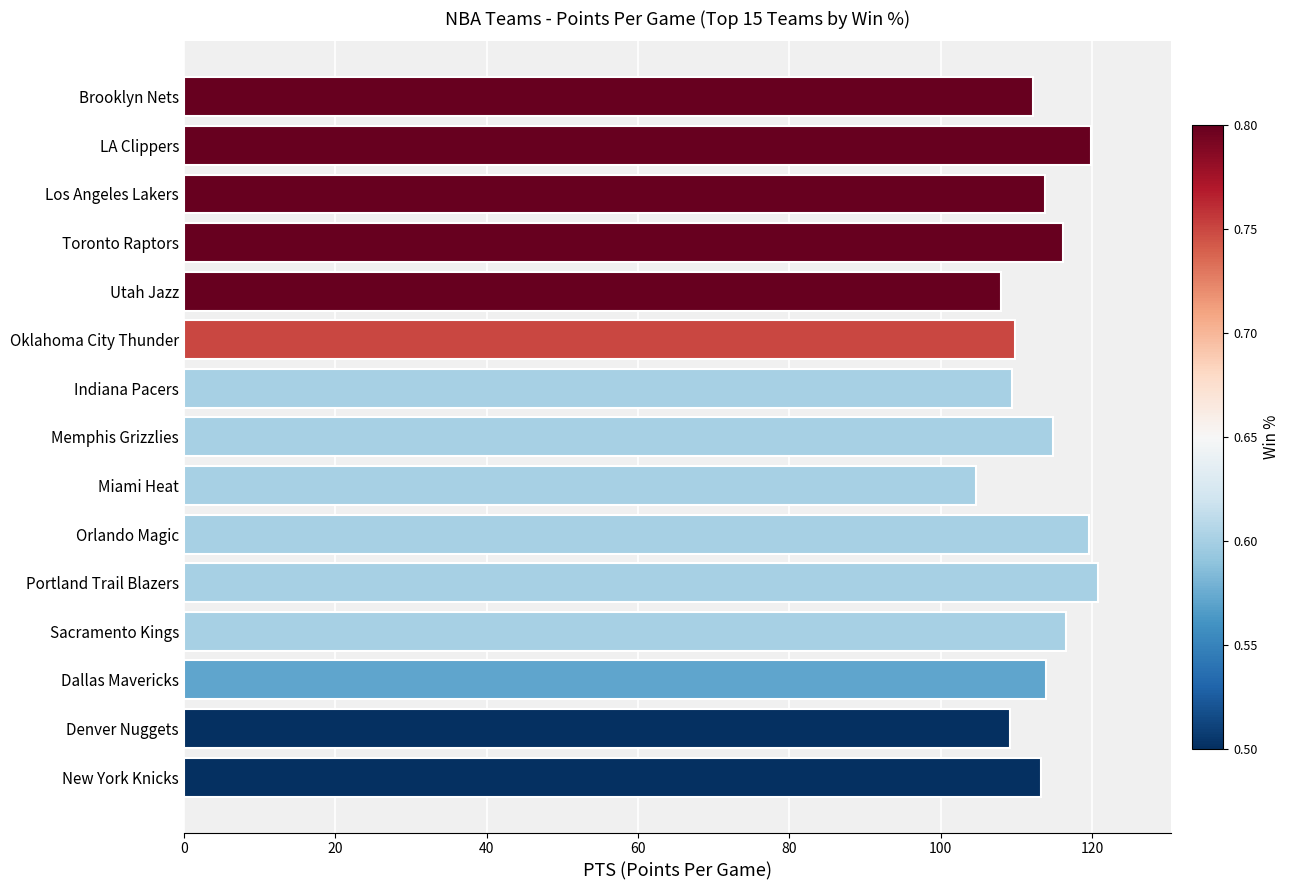

How many bars are there in total?

15